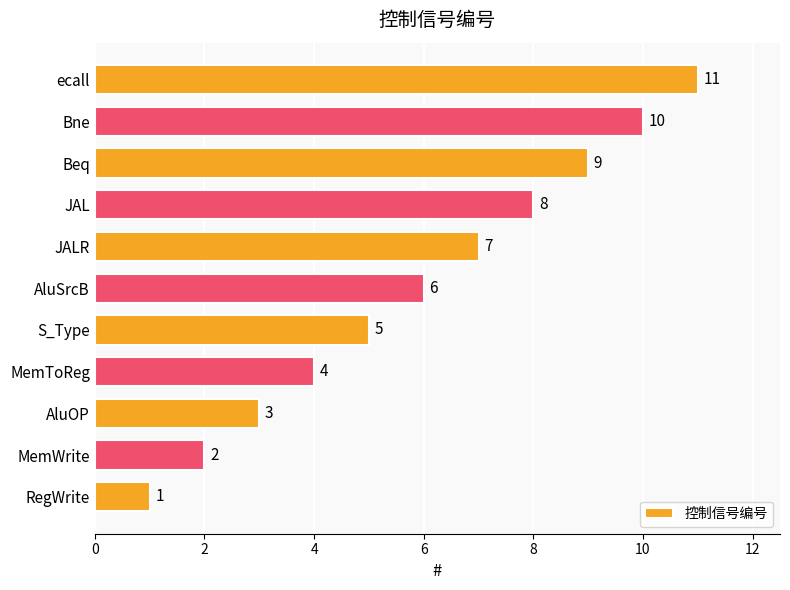

List the labels in order of value, smallest first.

RegWrite, MemWrite, AluOP, MemToReg, S_Type, AluSrcB, JALR, JAL, Beq, Bne, ecall